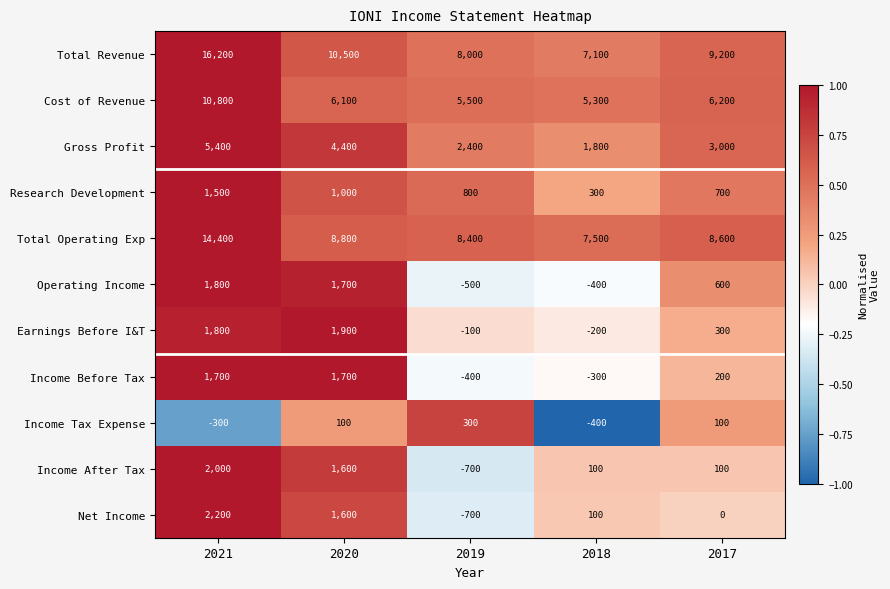

How many data points does each series have?

5